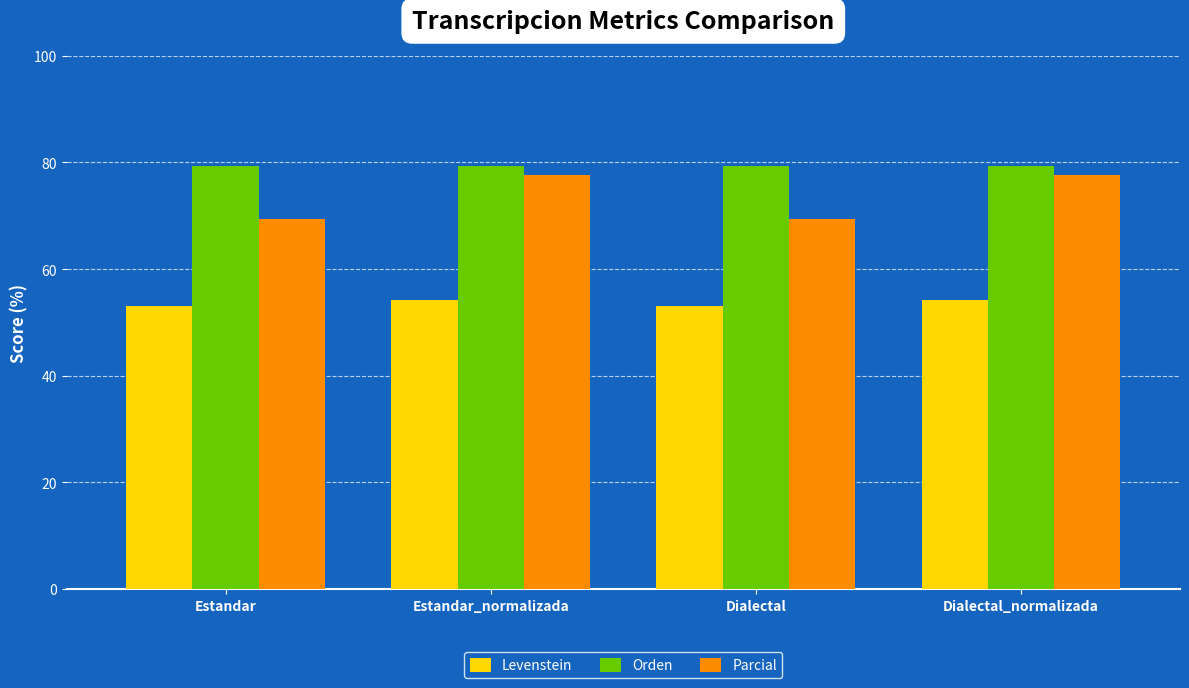

True or false: Parcial has a value of 77.7 at Dialectal_normalizada.

True